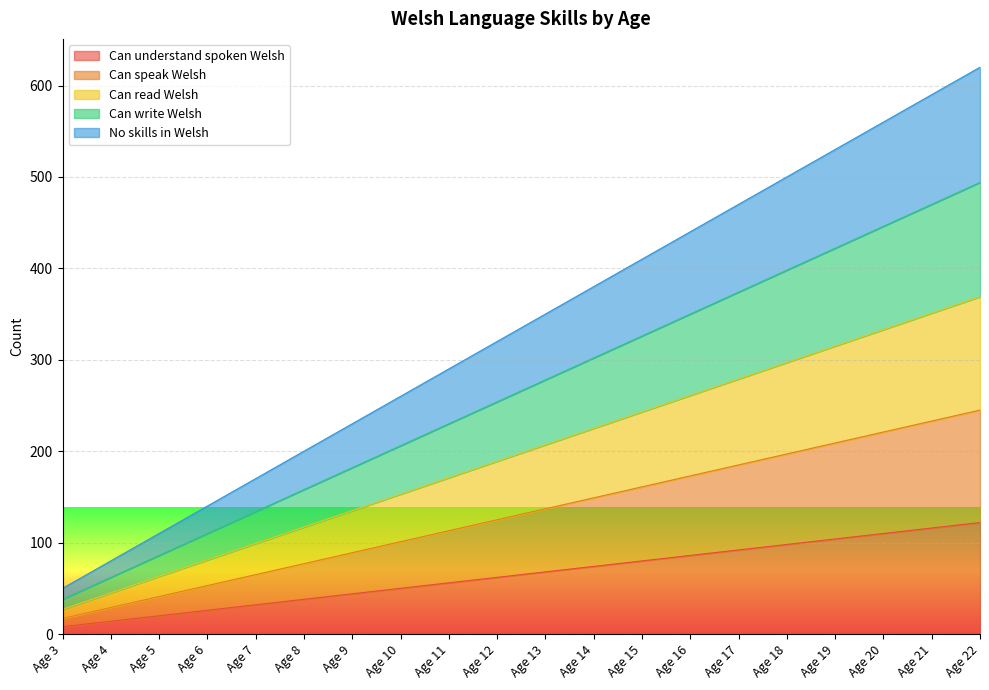

List the labels in order of Can understand spoken Welsh value, smallest first.

Age 3, Age 4, Age 5, Age 6, Age 7, Age 8, Age 9, Age 10, Age 11, Age 12, Age 13, Age 14, Age 15, Age 16, Age 17, Age 18, Age 19, Age 20, Age 21, Age 22